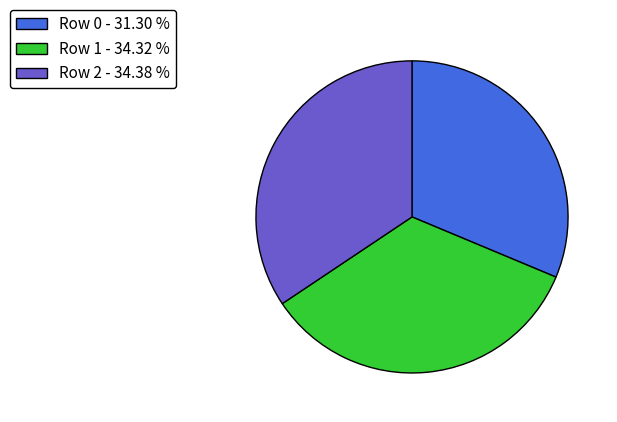

What is the ratio of the value at Row 2 - 34.38 % to the value at Row 1 - 34.32 %?

1.0